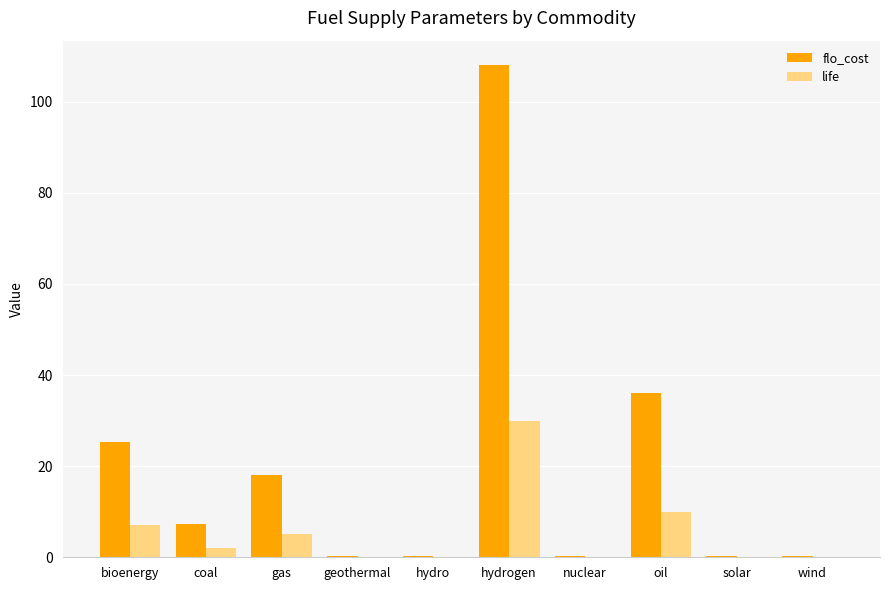

What is the total value across all series at oil?

46.0